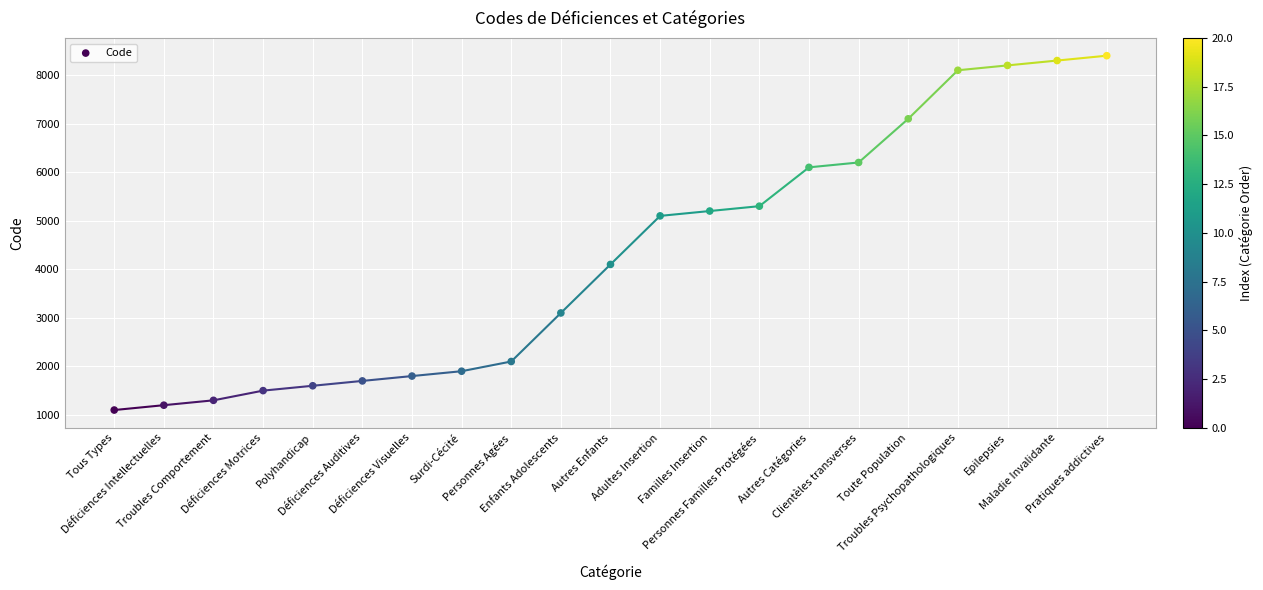

What Y value in the scatter plot is closest to 4750?

5100